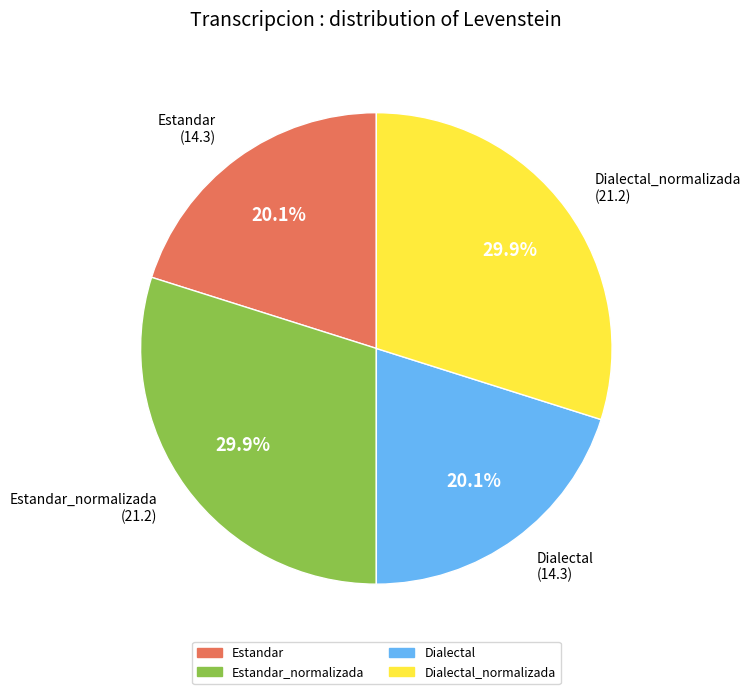

Does any single category account for the majority?

No